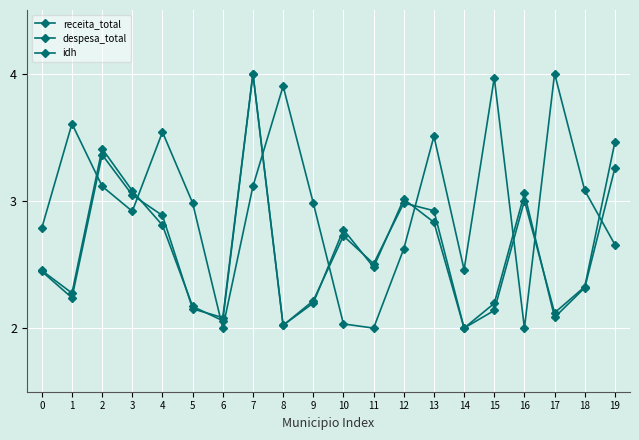

Does the chart display data point markers on the line(s)?

Yes